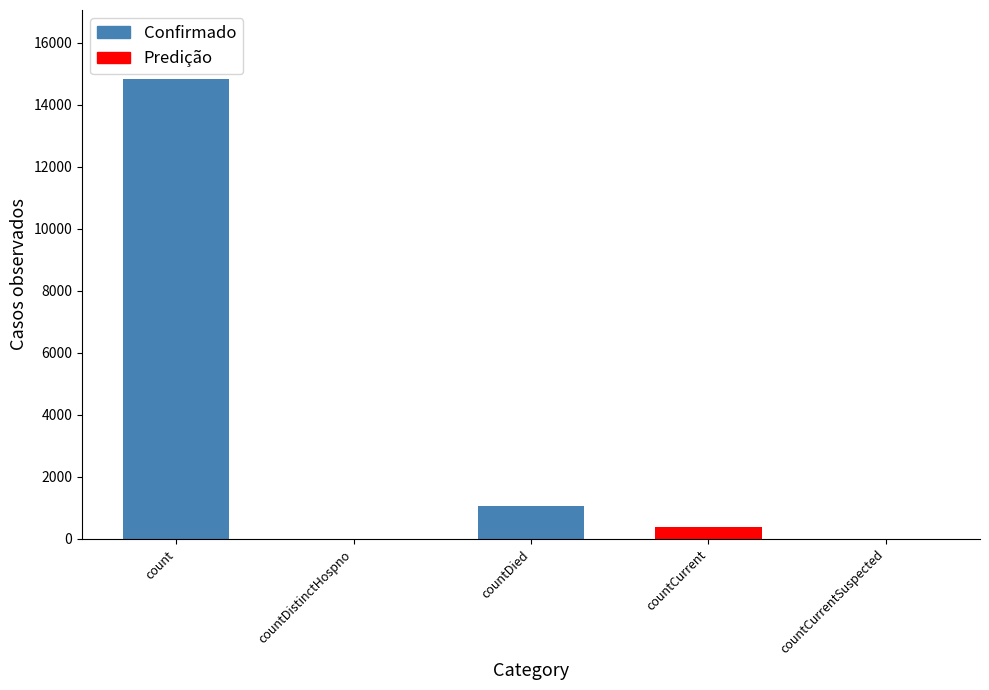

At which category is the sum across all series the highest?

count